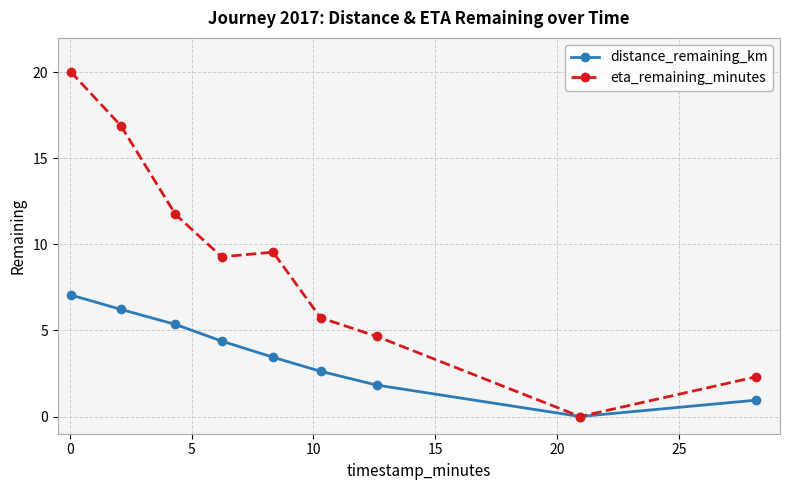

Count the number of data series in this chart.

2